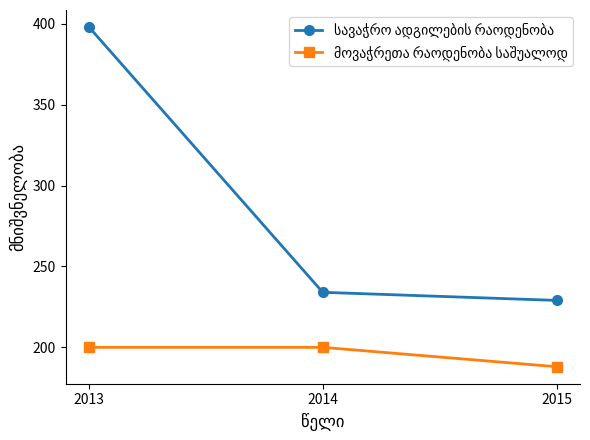

What is the smallest value displayed?

188